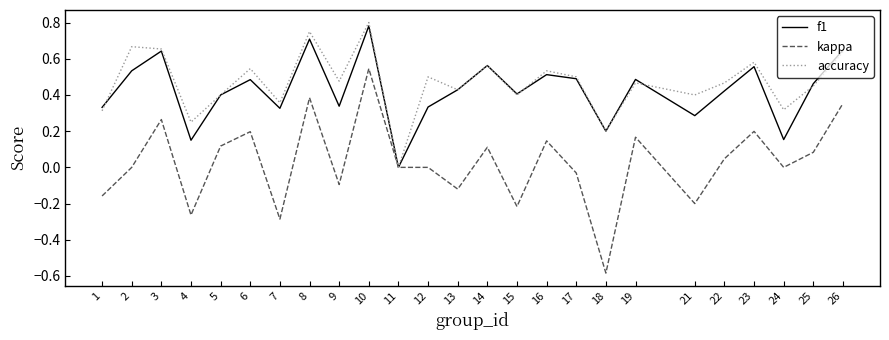

Which category has the highest value across all series?

10